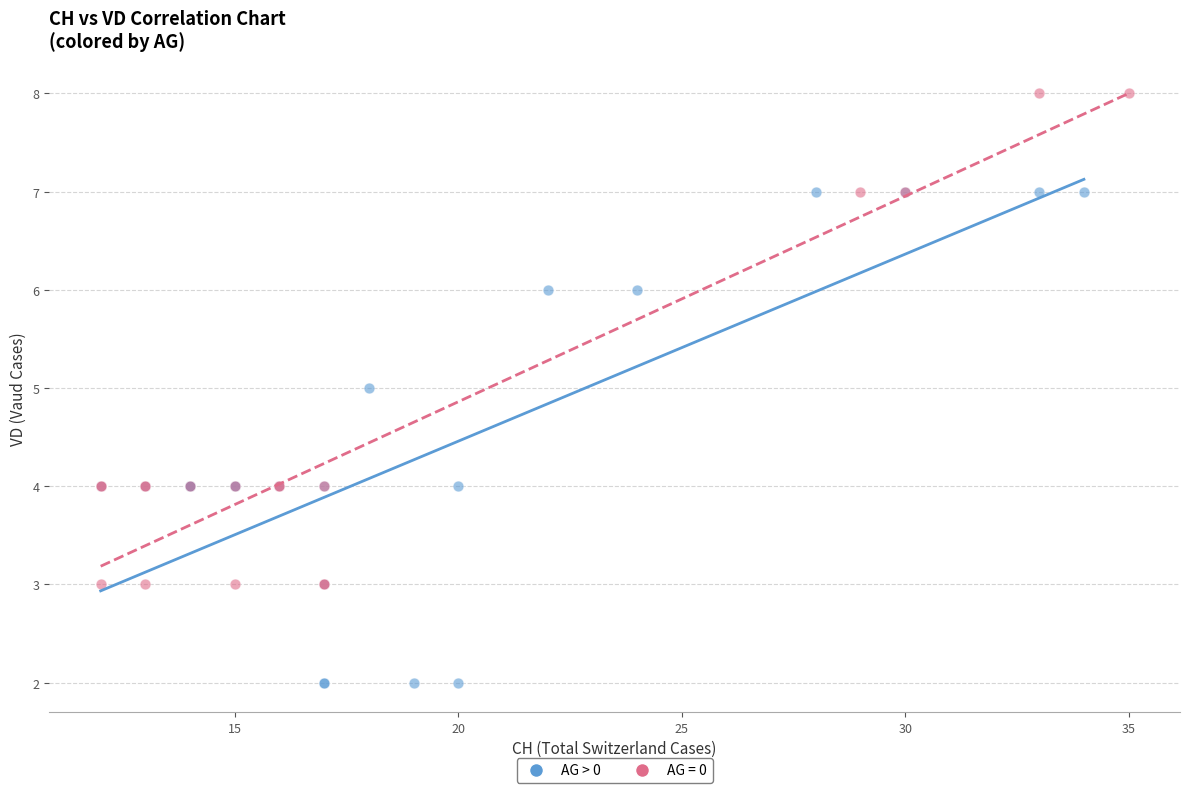

Which series reaches the minimum Y coordinate?

AG > 0